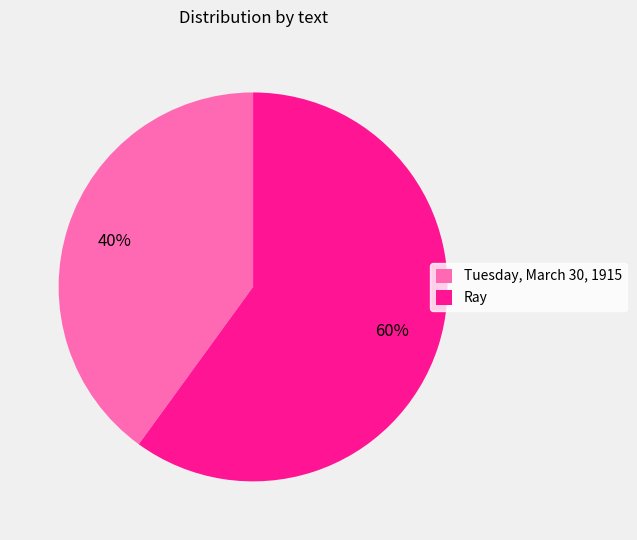

Which has a higher value, Ray or Tuesday, March 30, 1915?

Ray